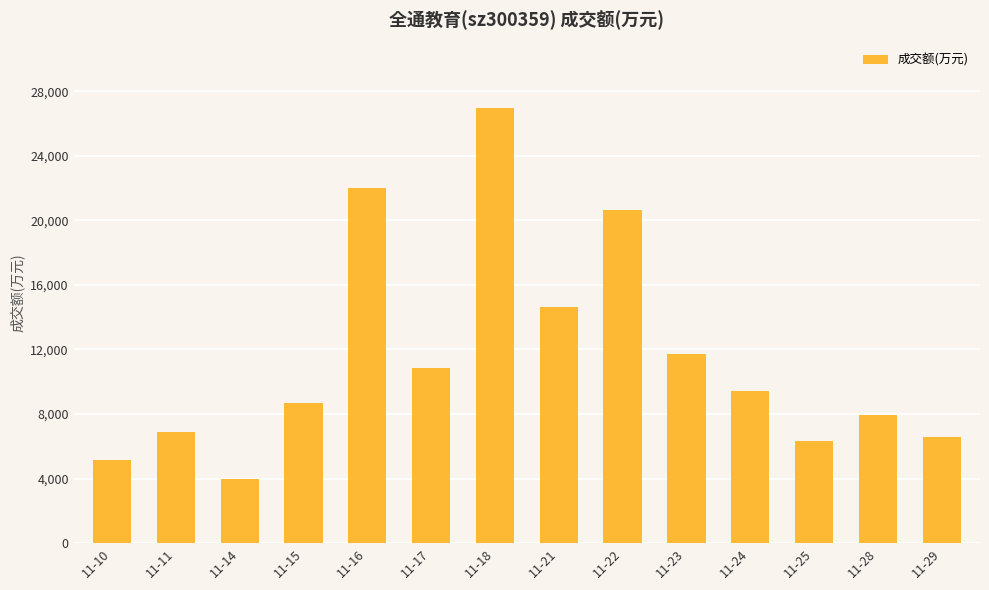

What is the difference between the maximum and minimum values?

22979